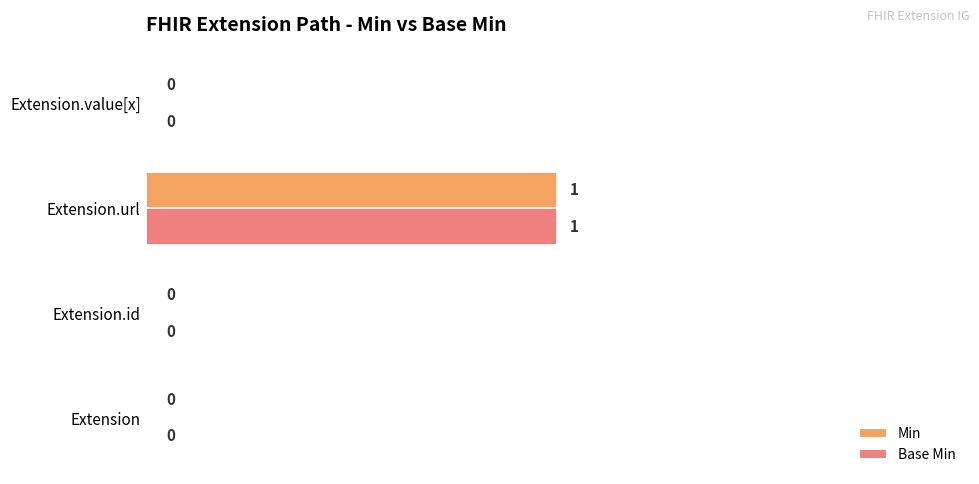

How many values in the Base Min series exceed 0?

1